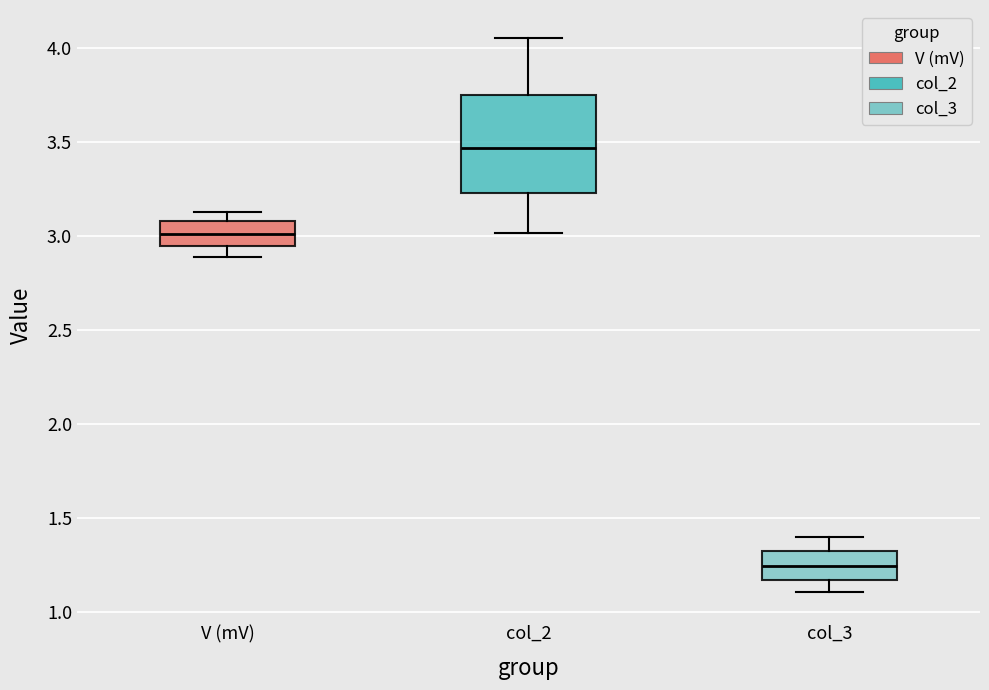

Reading left to right, read every box against the y-axis: the position of its median line, the range the box covers, and the ends of its whiskers. The values are not printed on the chart, so give them approximately, as read against the axis.

V (mV): median 3.00, box 2.95 to 3.10, whiskers 2.90 to 3.15
col_2: median 3.45, box 3.25 to 3.75, whiskers 3.00 to 4.05
col_3: median 1.25, box 1.15 to 1.30, whiskers 1.10 to 1.40